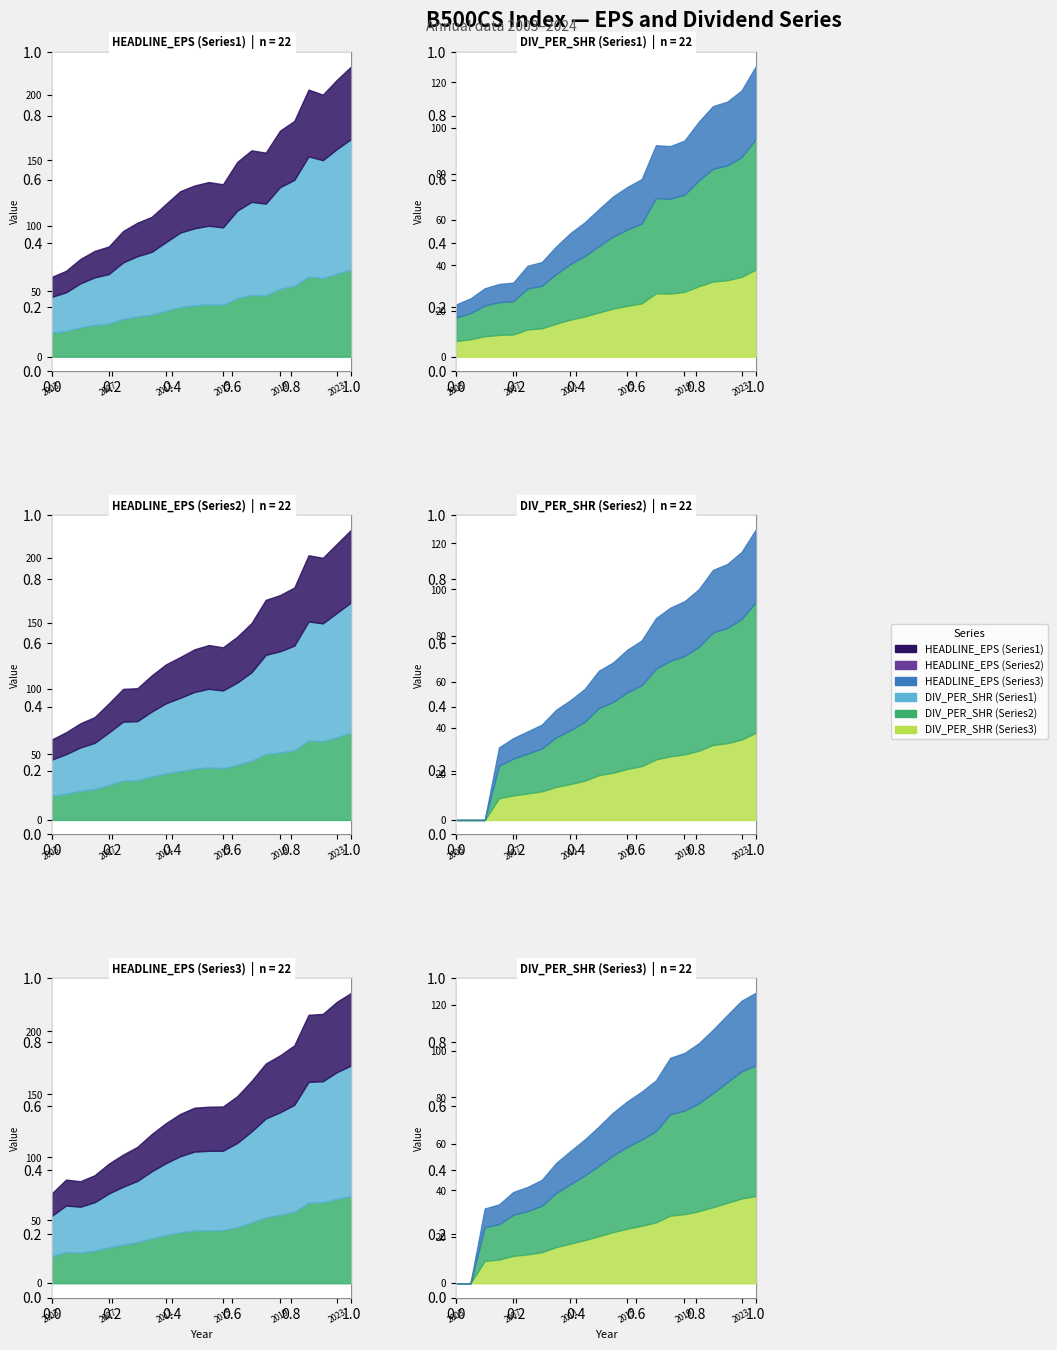

Between 2004 and 2020, which series saw the biggest shift?

HEADLINE_EPS (Series1)